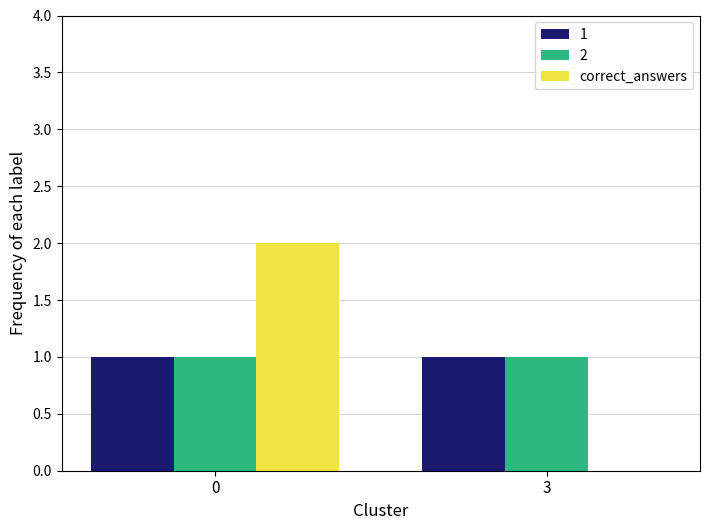

Between 0 and 3, which series saw the biggest shift?

correct_answers